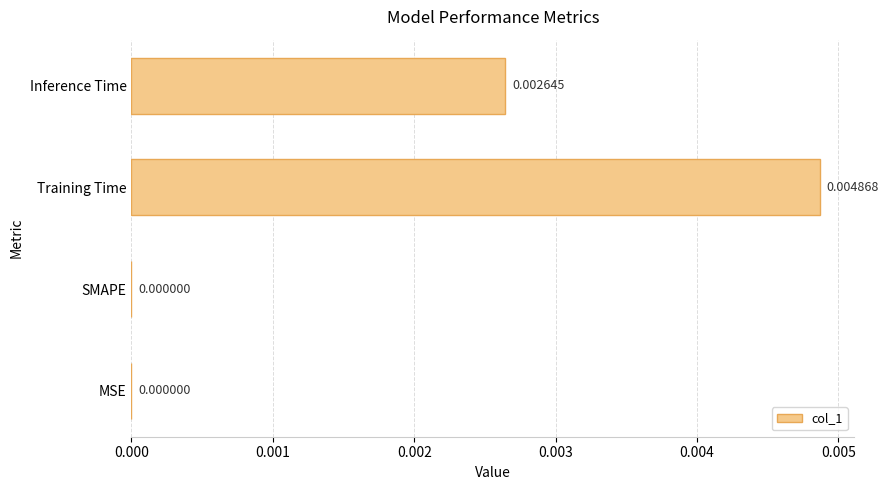

Which has a higher value, Inference Time or Training Time?

Training Time